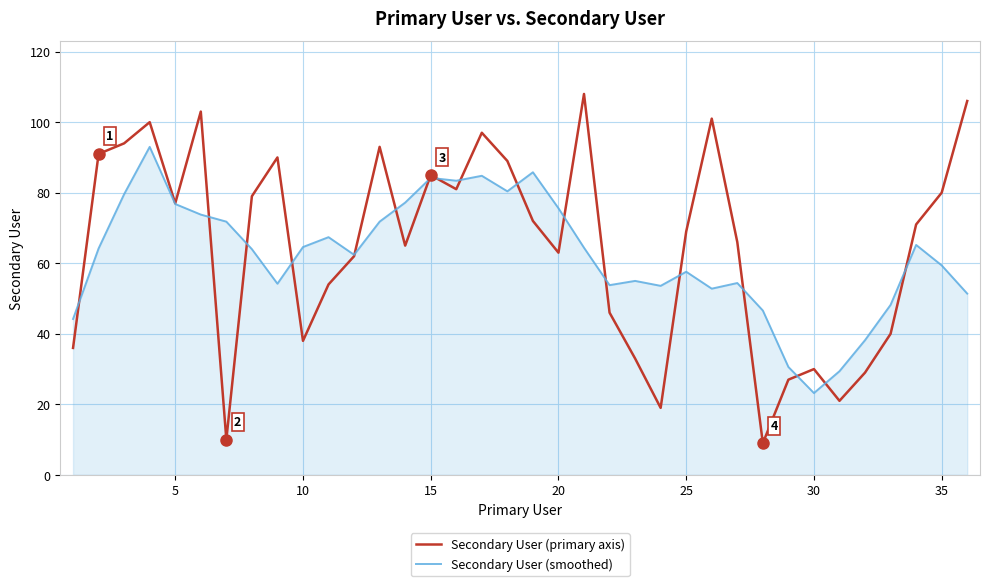

What is the minimum value shown in the chart?

9.0